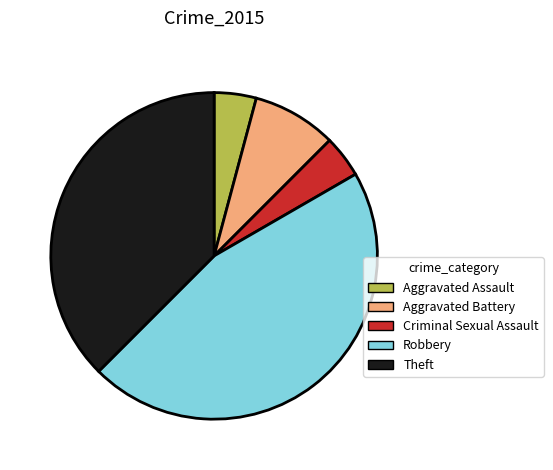

What is the largest slice in the pie chart?

Robbery